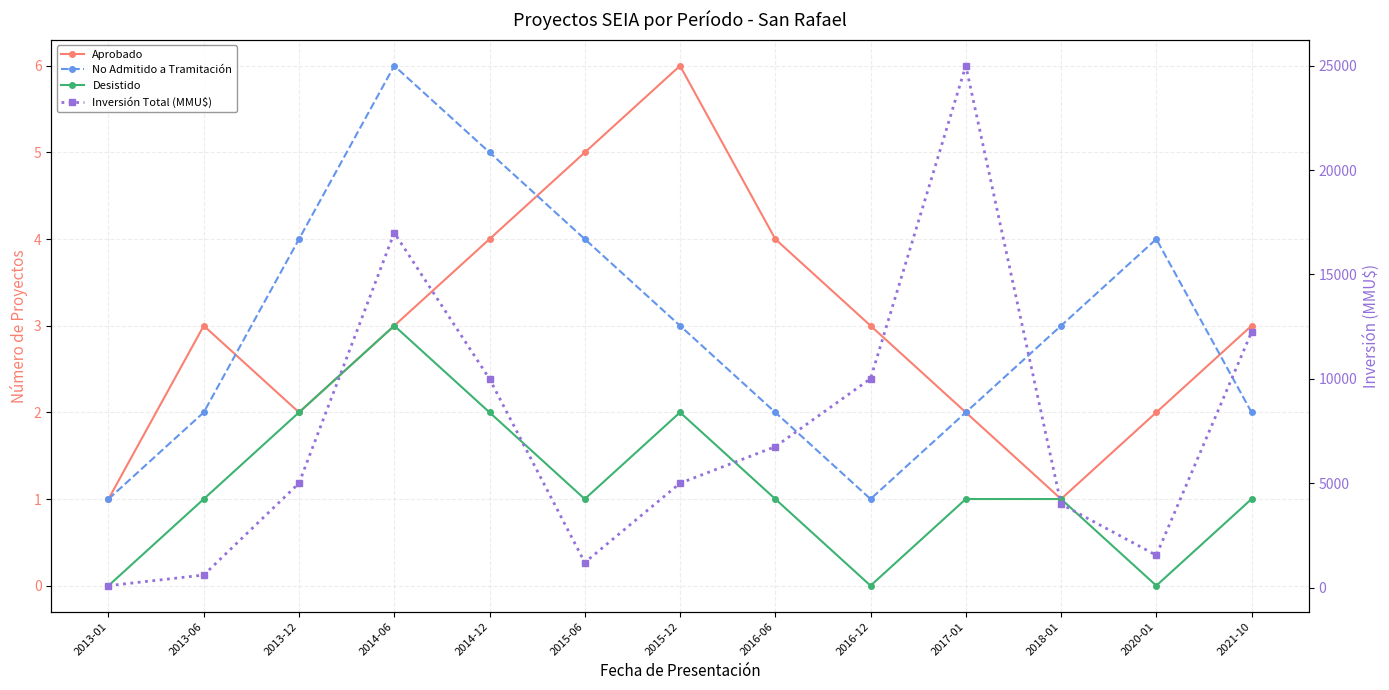

Rank the series at 2014-12 from highest to lowest value.

Inversión Total (MMU$), No Admitido a Tramitación, Aprobado, Desistido